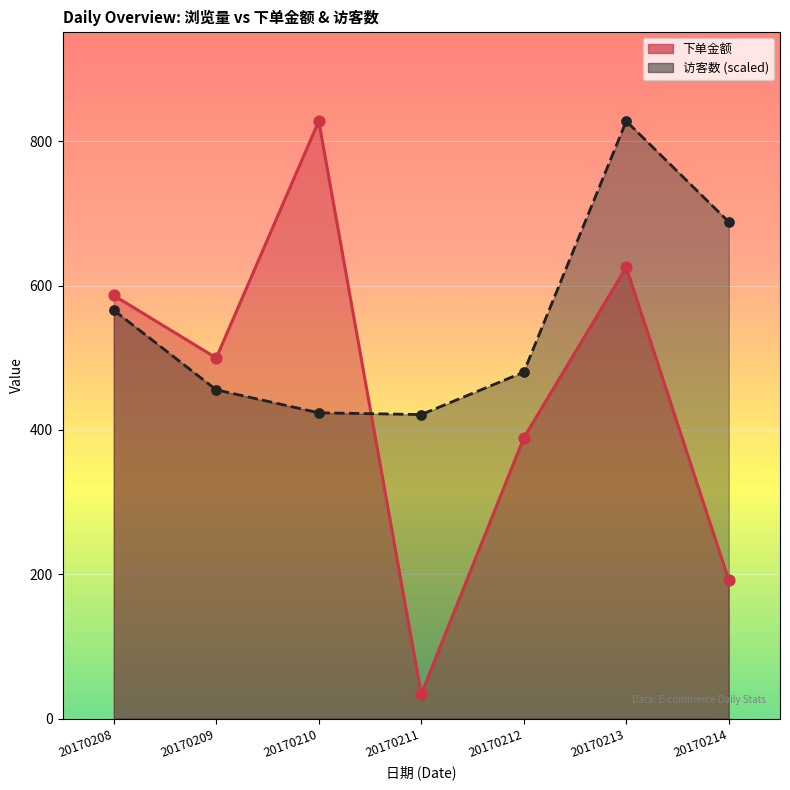

What are all the series names shown in the legend?

下单金额, 访客数